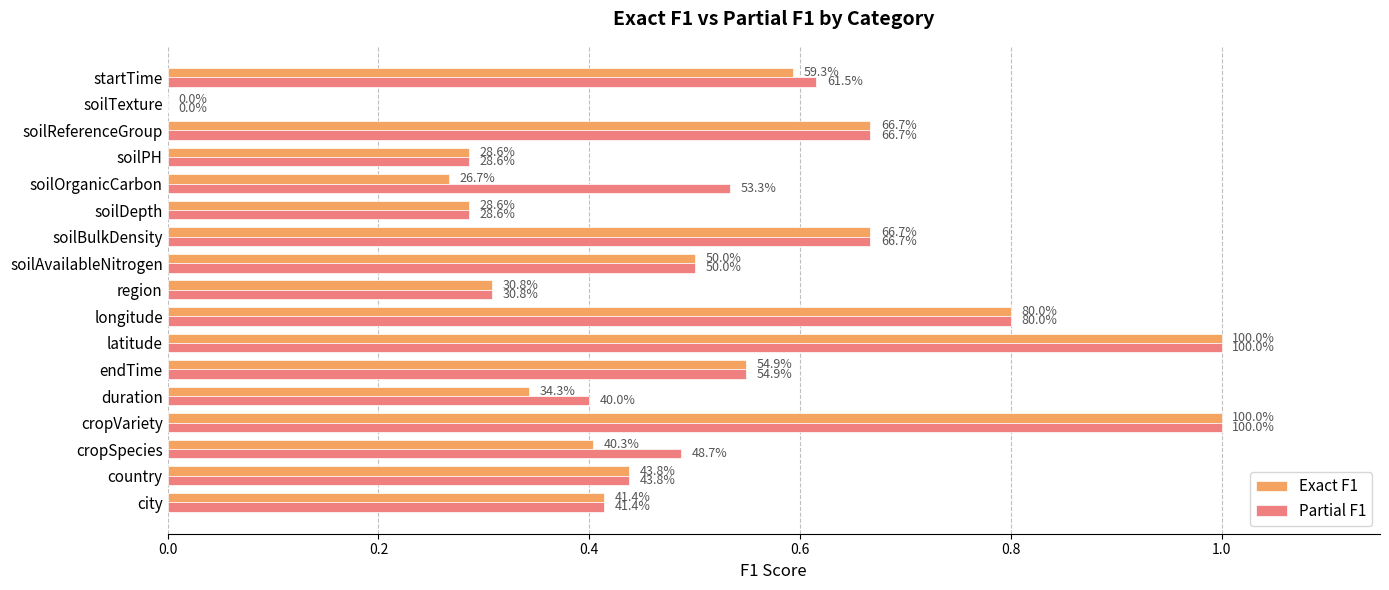

List the series in order of their peak value, lowest first.

Exact F1, Partial F1